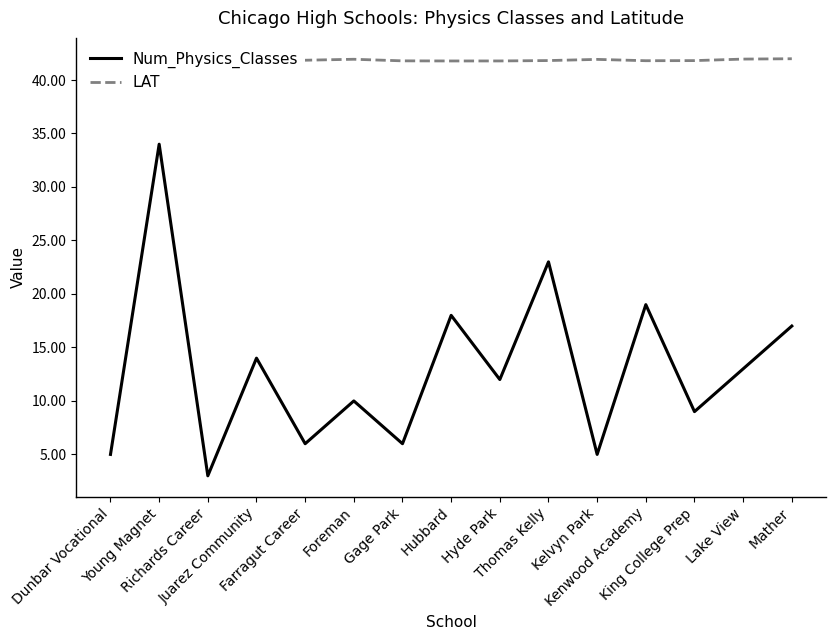

True or false: LAT and Num_Physics_Classes cross at least once.

False